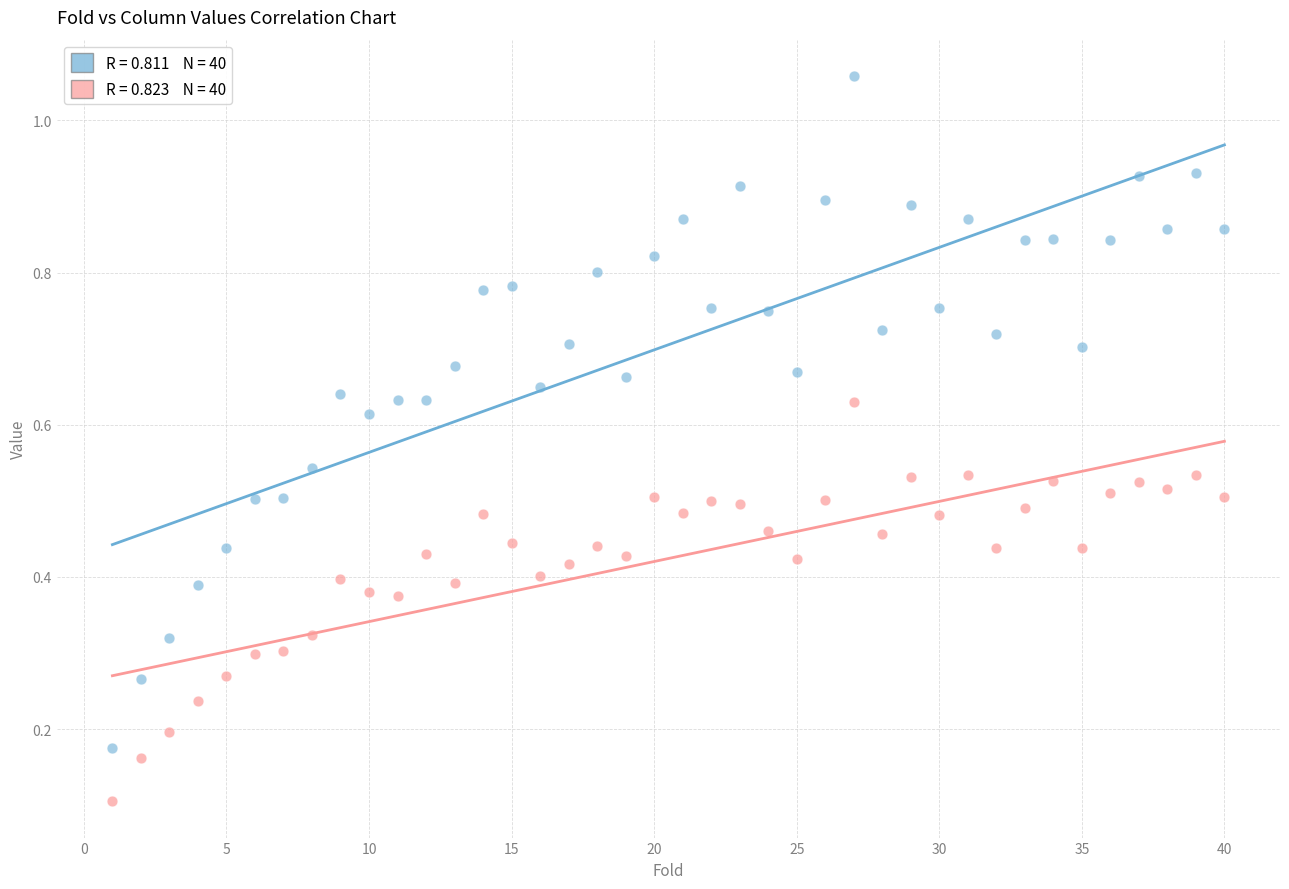

Across all data points, what is the range of Y values (max minus min)?

1.0